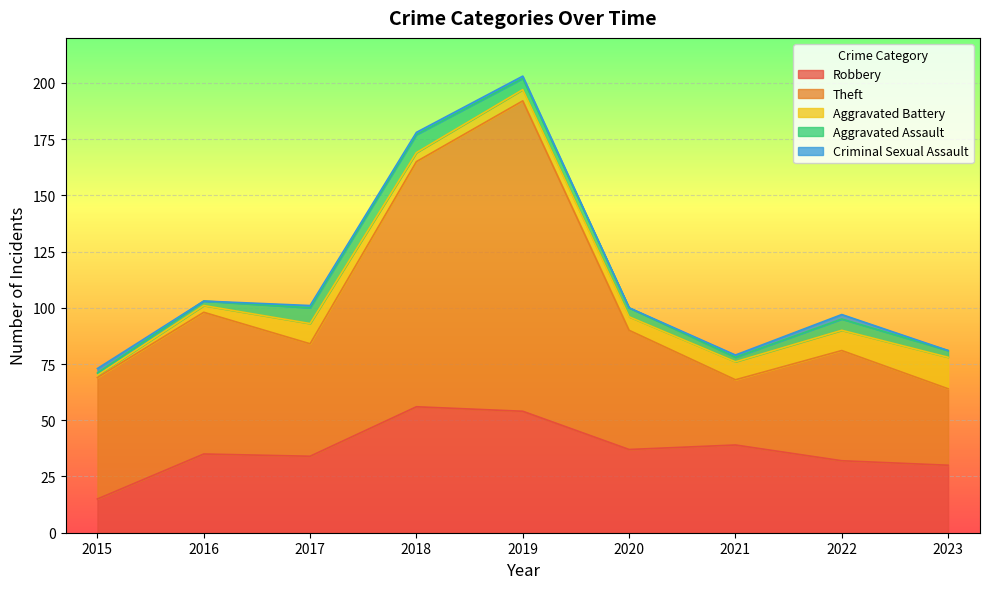

Reading left to right, what are all the values shown in this chart?

Robbery: 2015=15	2016=35	2017=34	2018=56	2019=54	2020=37	2021=39	2022=32	2023=30
Theft: 2015=54	2016=63	2017=50	2018=109	2019=138	2020=53	2021=29	2022=49	2023=34
Aggravated Battery: 2015=1	2016=3	2017=9	2018=4	2019=5	2020=6	2021=8	2022=9	2023=14
Aggravated Assault: 2015=1	2016=2	2017=7	2018=8	2019=5	2020=4	2021=2	2022=5	2023=3
Criminal Sexual Assault: 2015=2	2016=0	2017=1	2018=1	2019=1	2020=0	2021=1	2022=2	2023=0